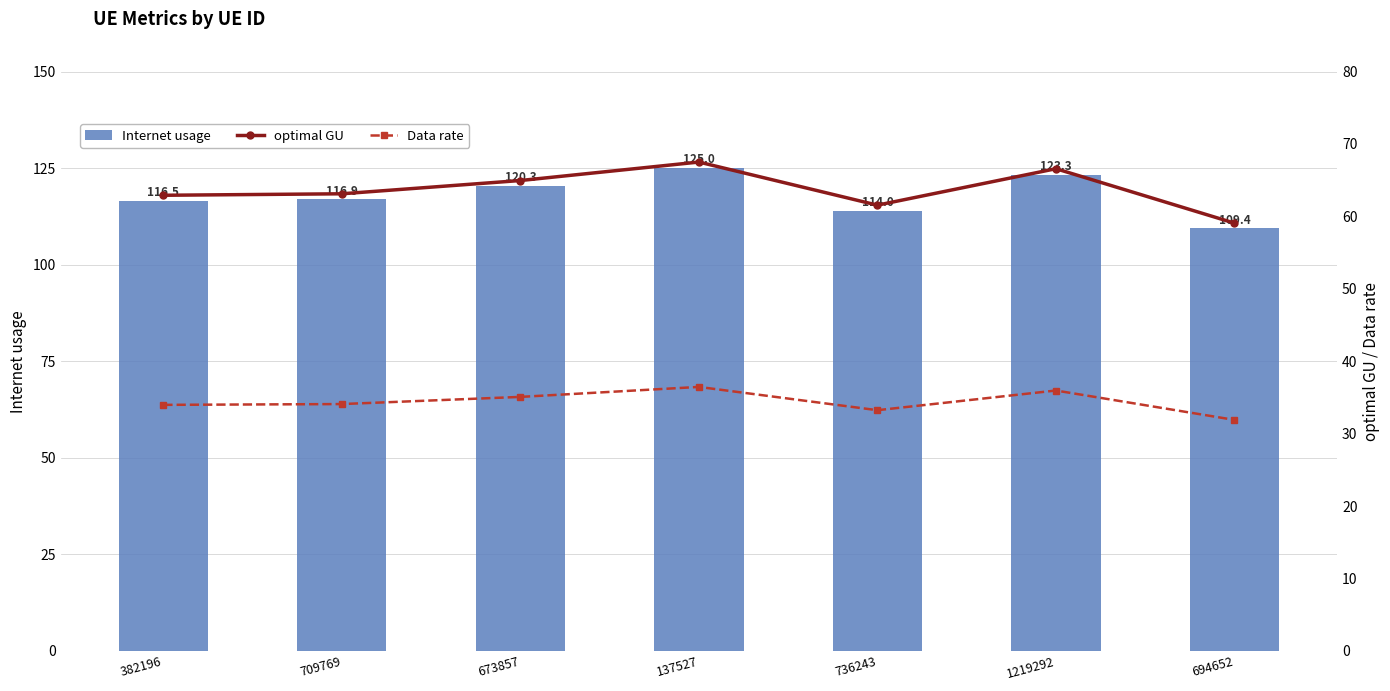

Is the value of Internet usage at 137527 greater than the value of Data rate at 694652?

Yes